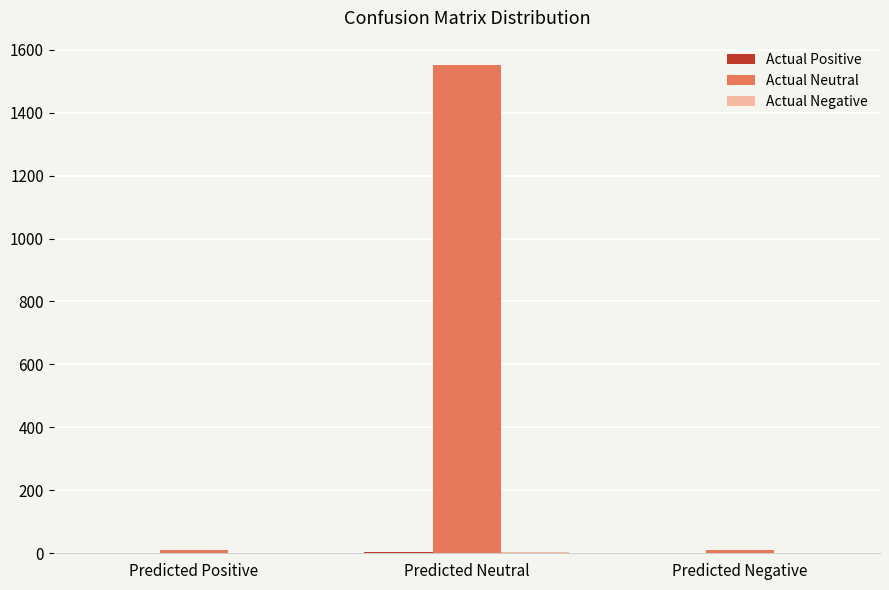

Which category has the highest value in the Actual Neutral series?

Predicted Neutral